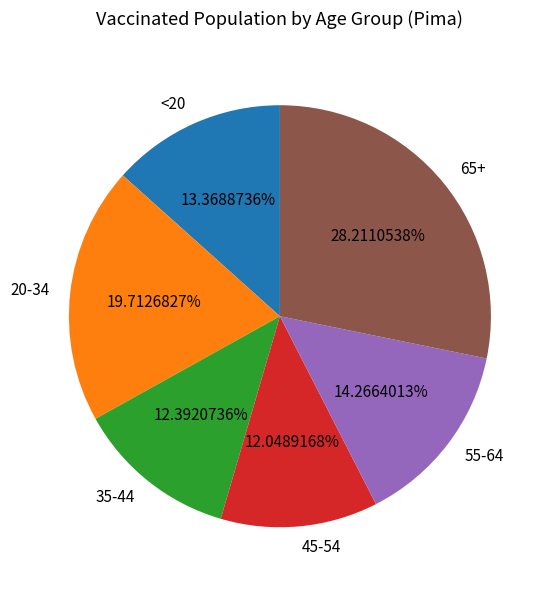

To the nearest percent, what is the difference between the 20-34 and <20 slice percentages?

6%